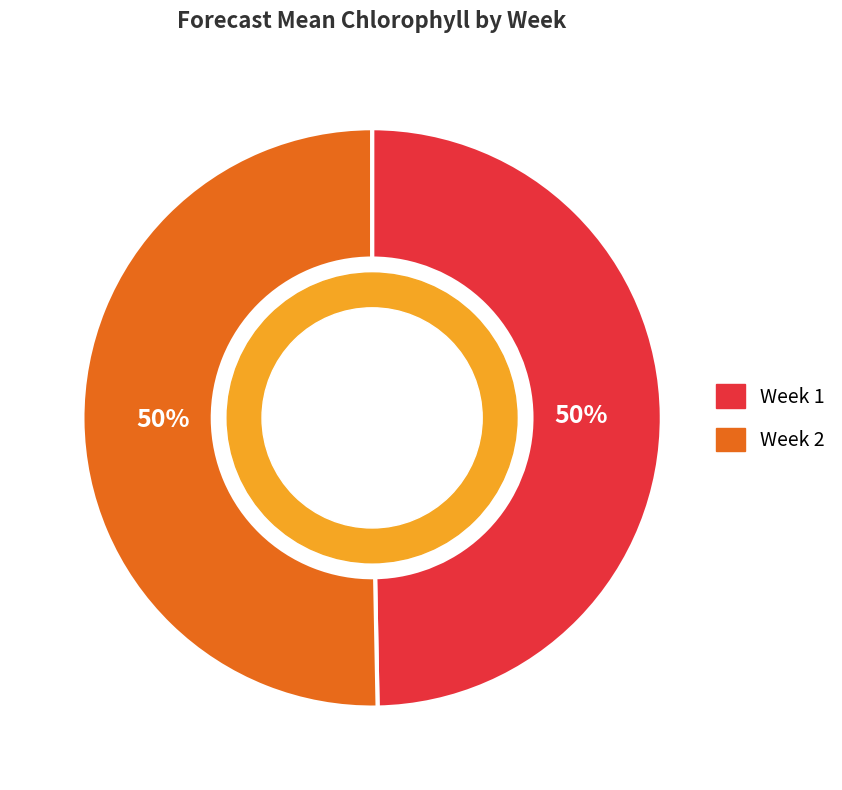

What percentage is the Week 1 slice, to the nearest percent?

50%